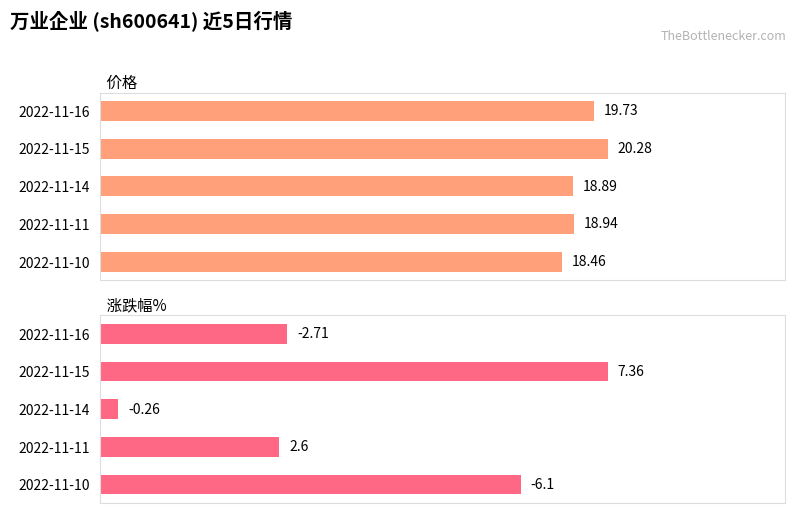

Which series has the largest range (max minus min)?

涨跌幅%